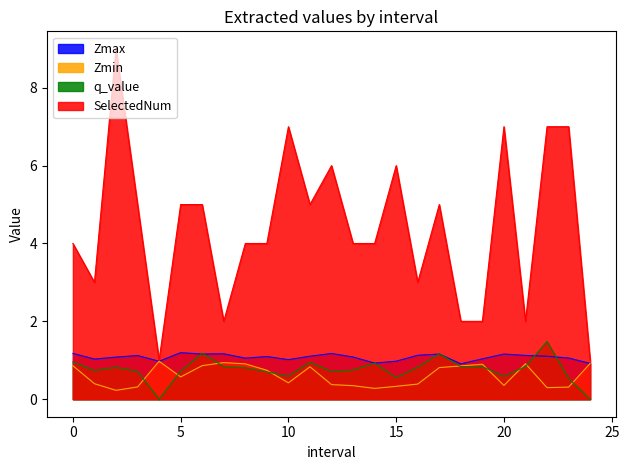

True or false: Zmin and Zmax intersect in this chart.

False